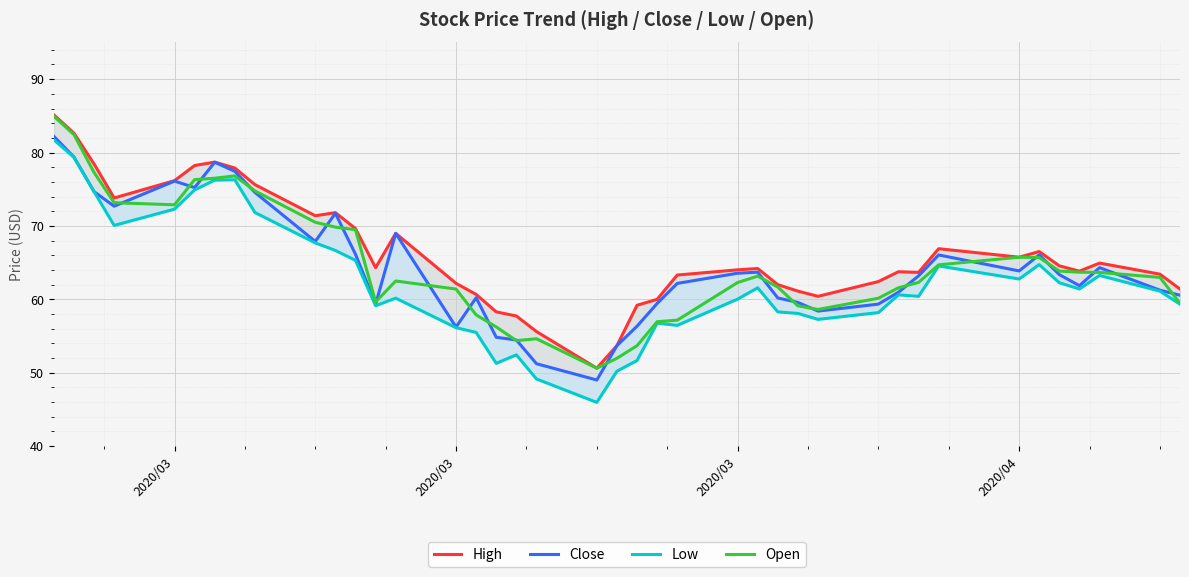

At which category is the sum across all series the highest?

2020/03